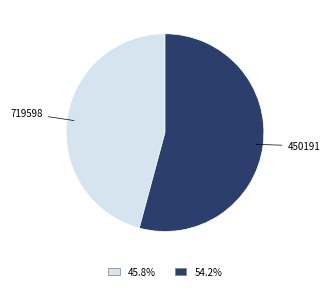

Does any single category account for the majority?

Yes